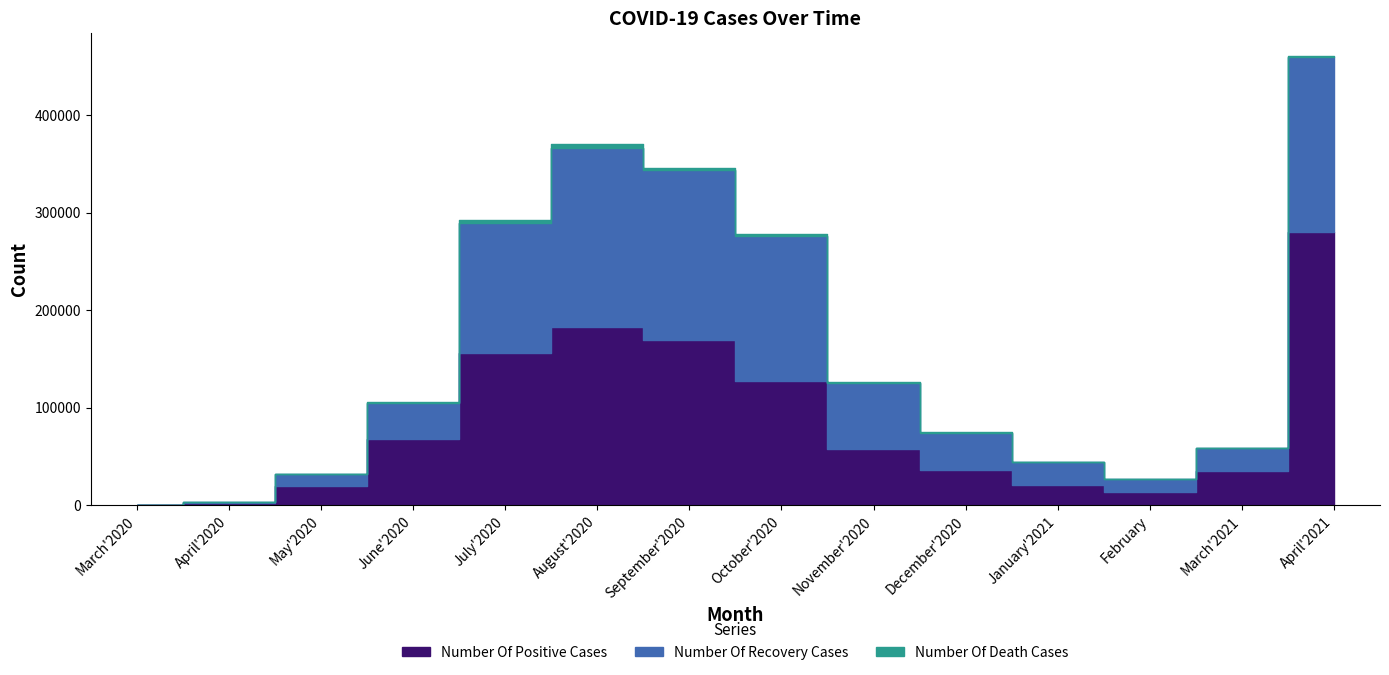

What position from the left is July'2020?

5